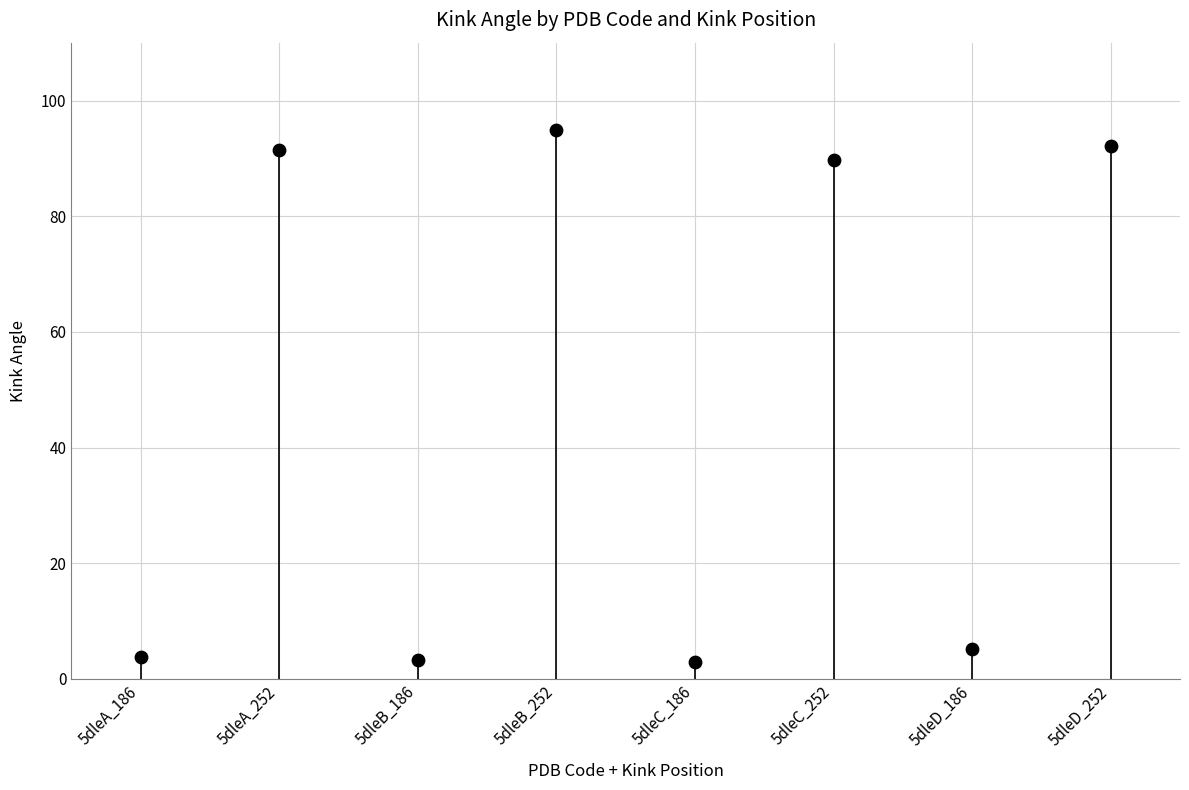

What is the range of Y values (max minus min)?

91.9